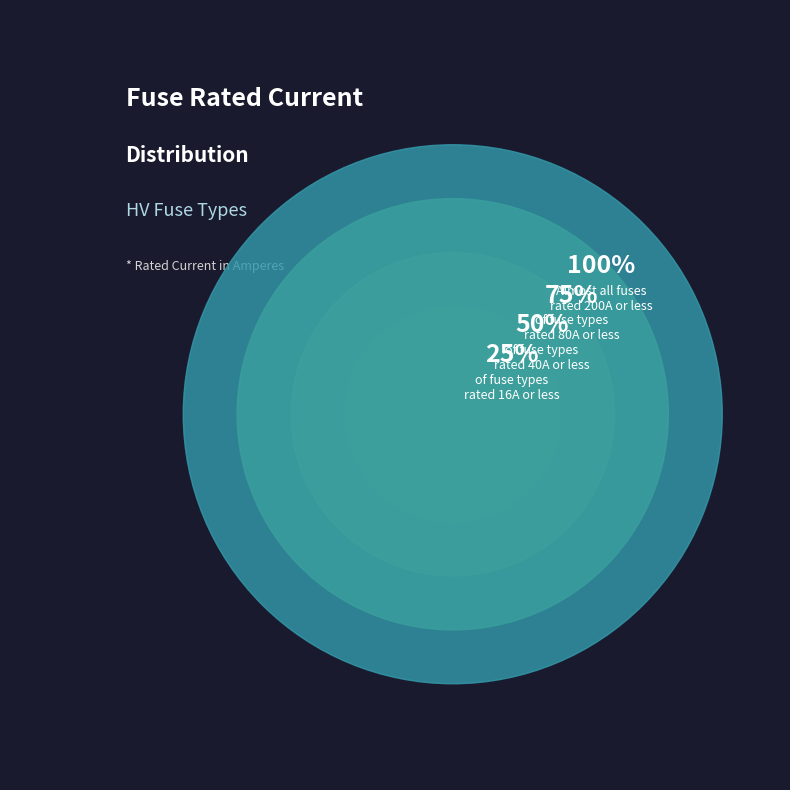

Which has a higher value, HV 16A or HV 31.5A?

HV 31.5A